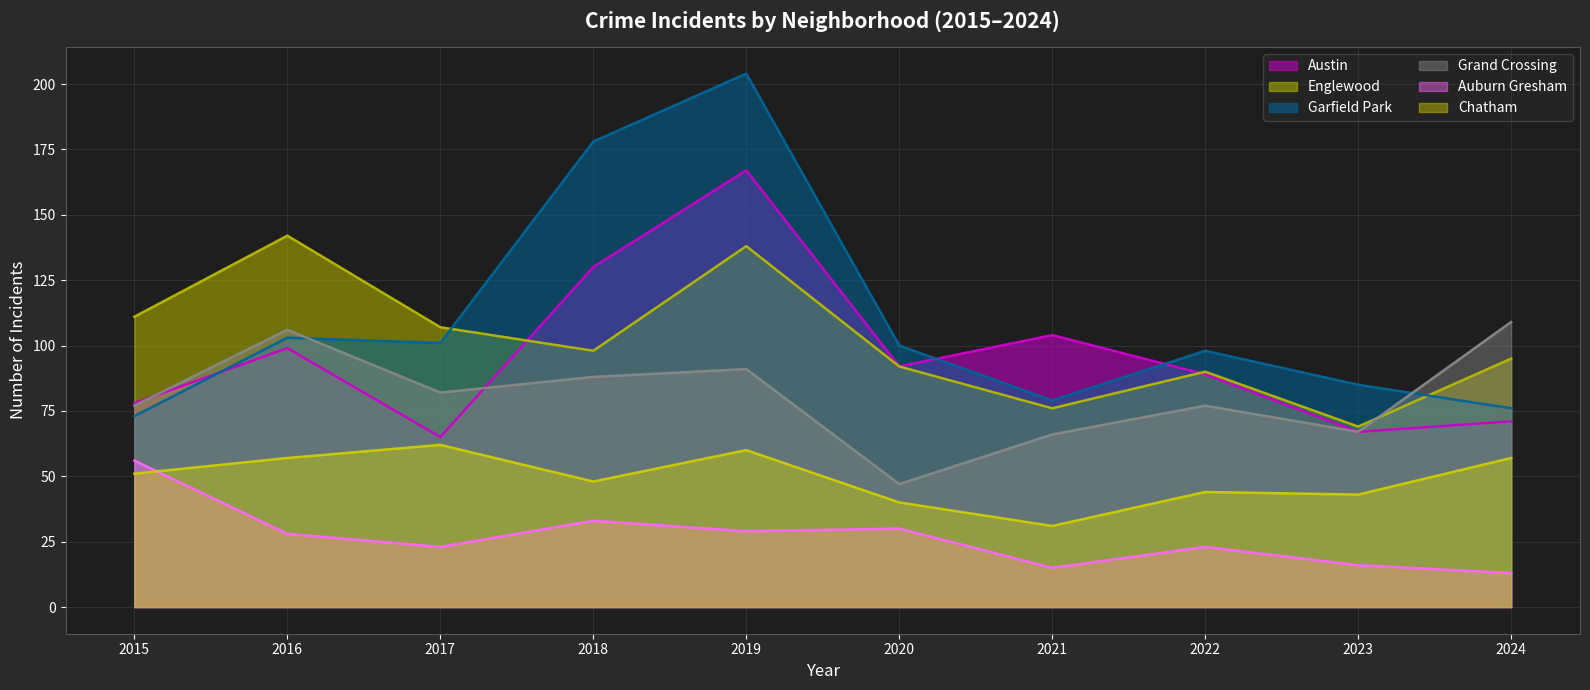

The value of Austin at 2019 is 225. True or false?

False